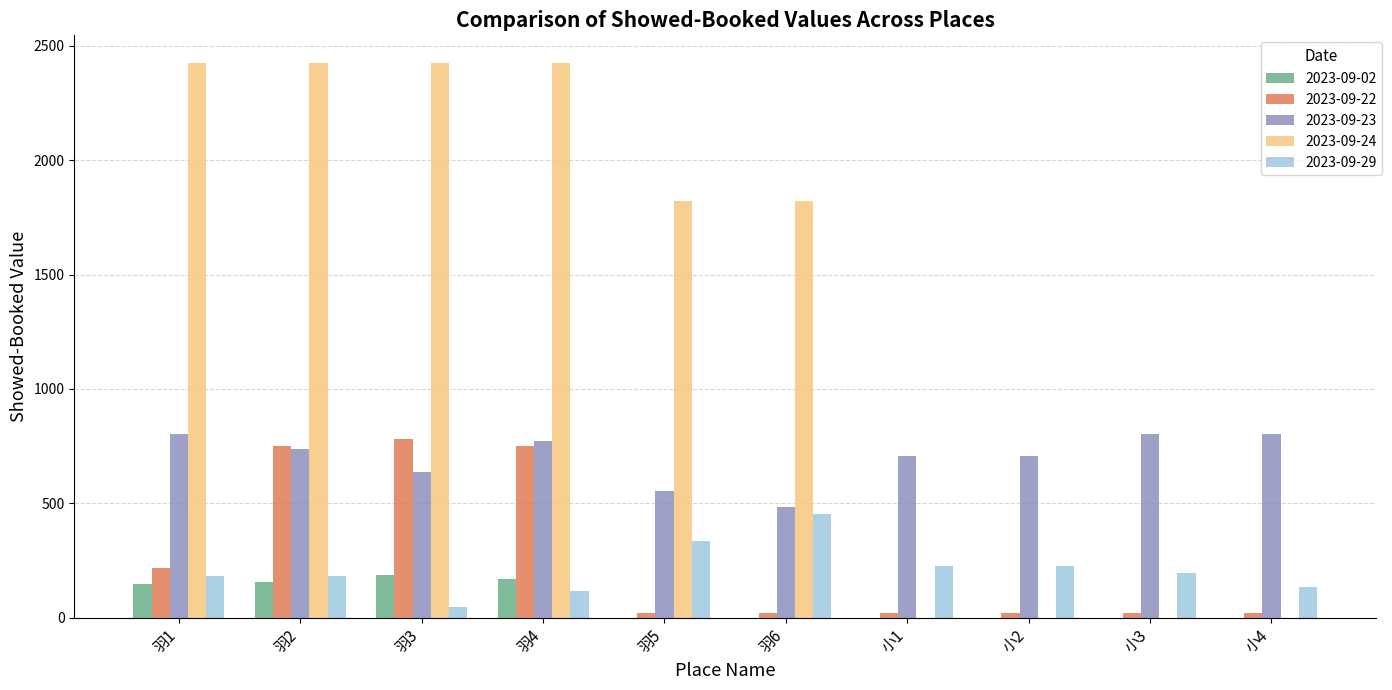

What is the sum of all 2023-09-24 values?

13339.6